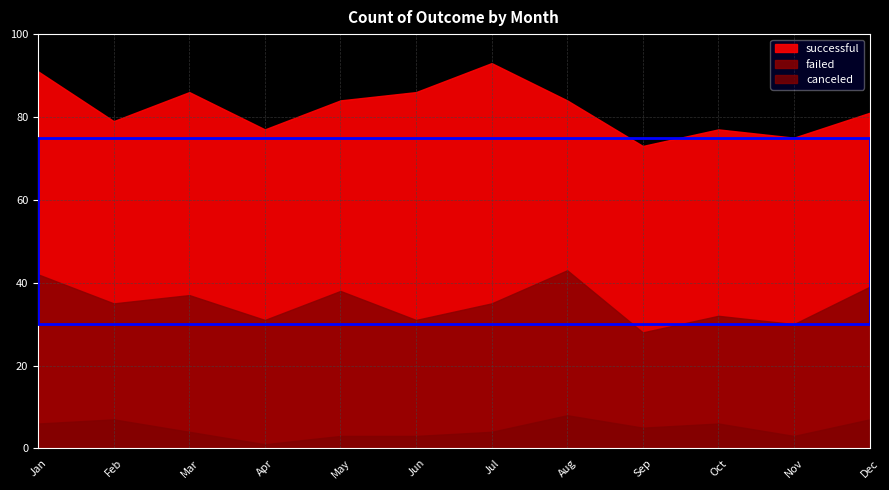

What is the sum of all failed values?

364